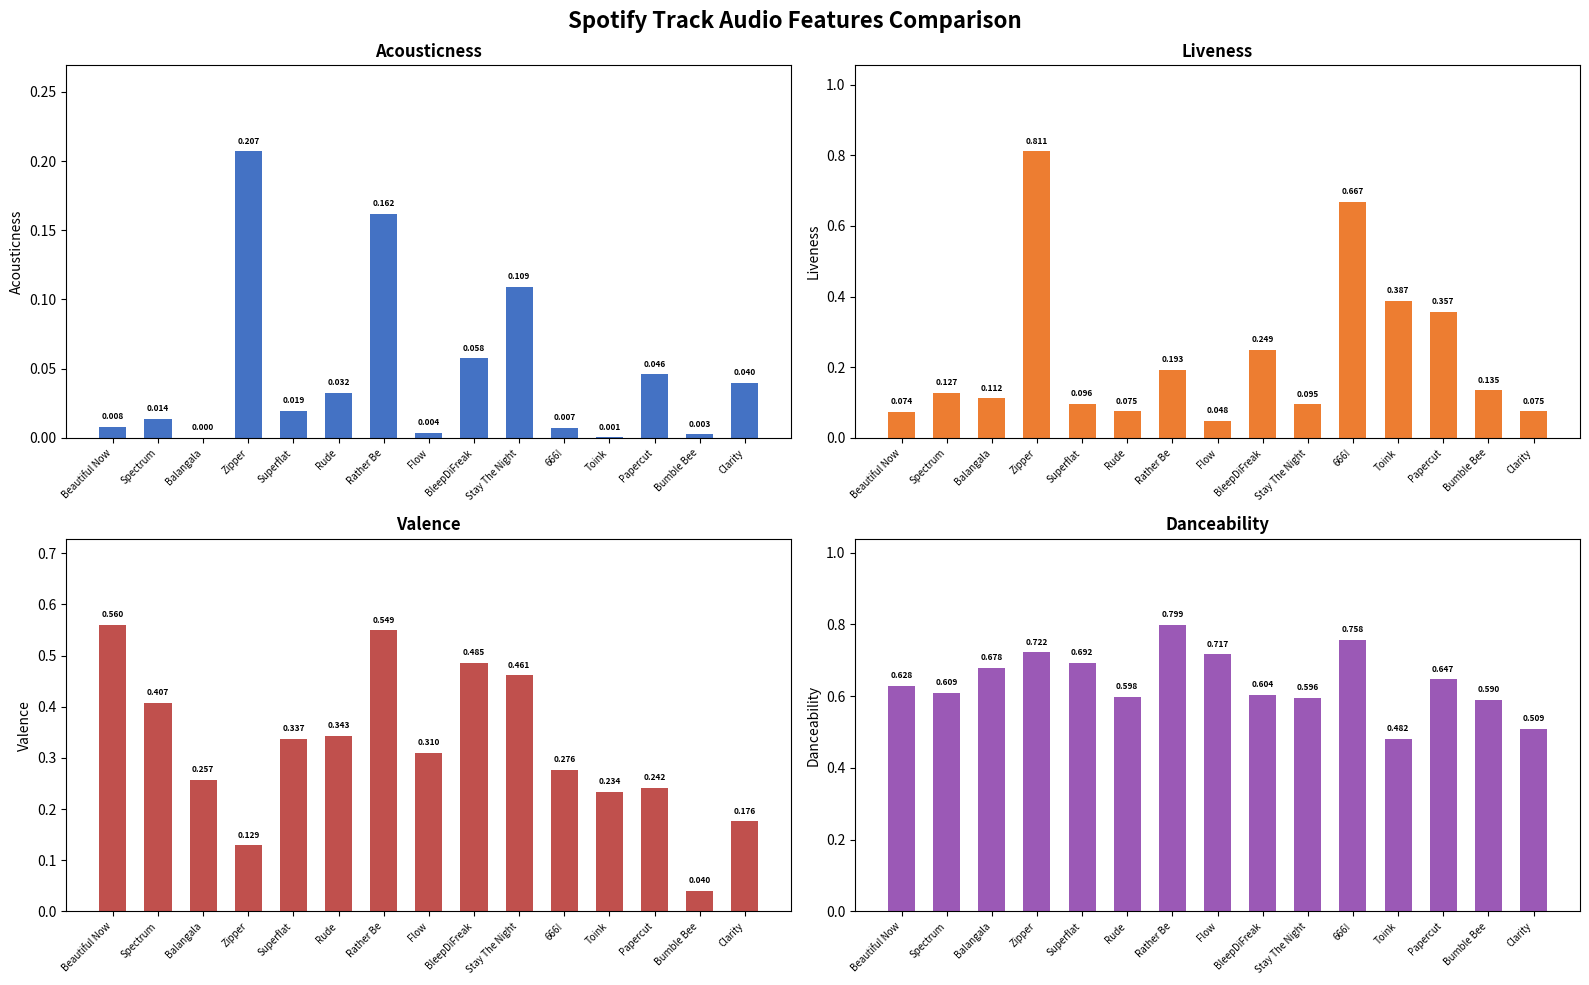

What are all the series names shown in the legend?

acousticness, liveness, valence, danceability